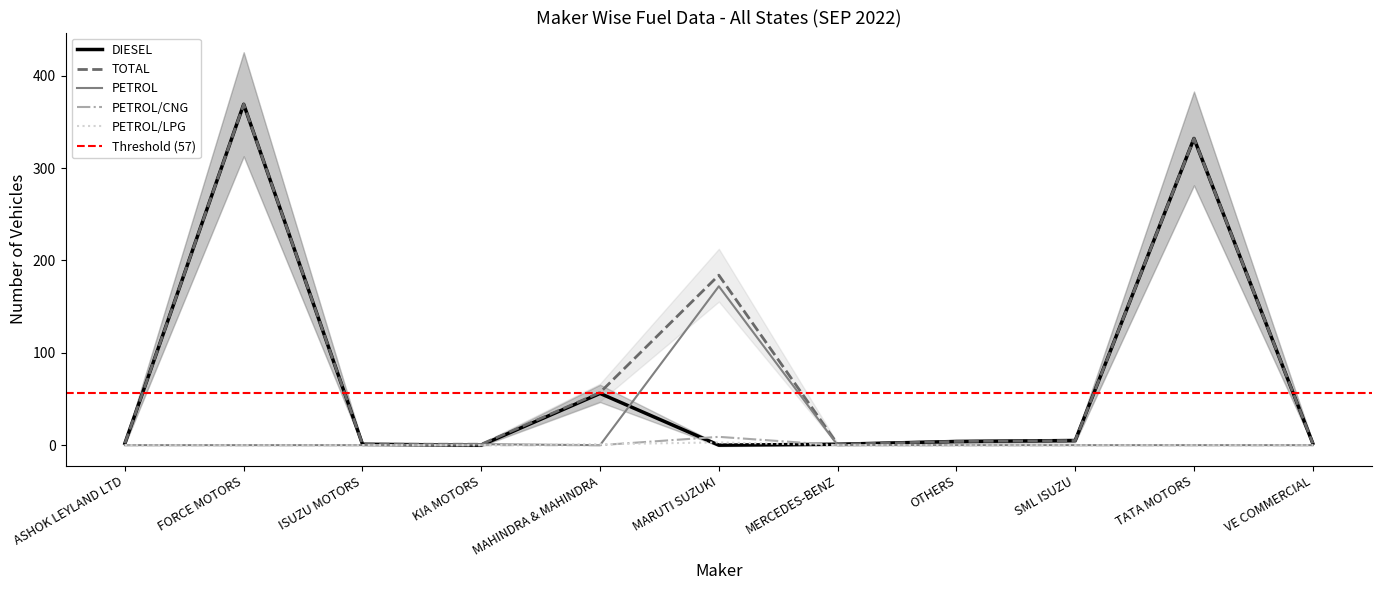

What are all the series names shown in the legend?

DIESEL, TOTAL, PETROL/CNG, PETROL/LPG, PETROL